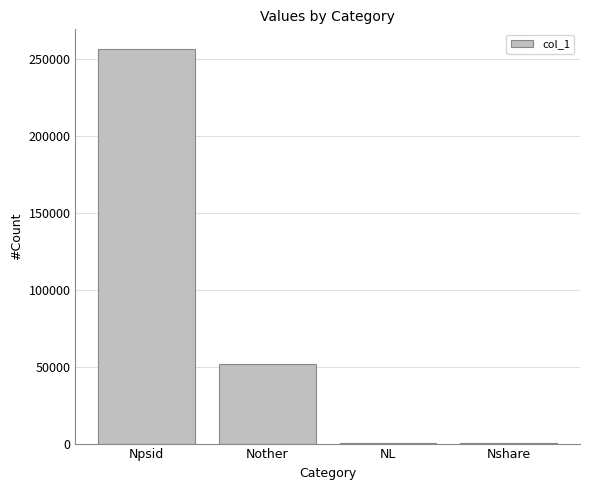

What is the sum of all values?

309744